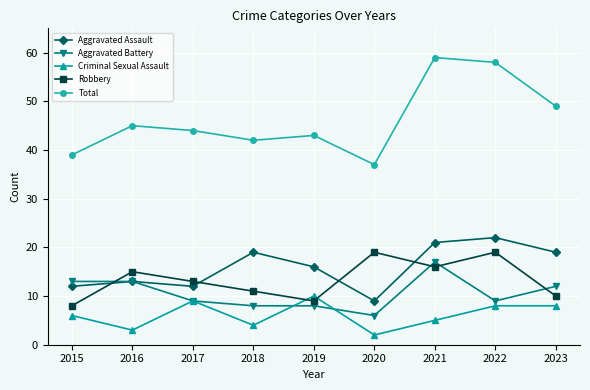

What is the sum of the Aggravated Assault values at 2020 and 2018?

28